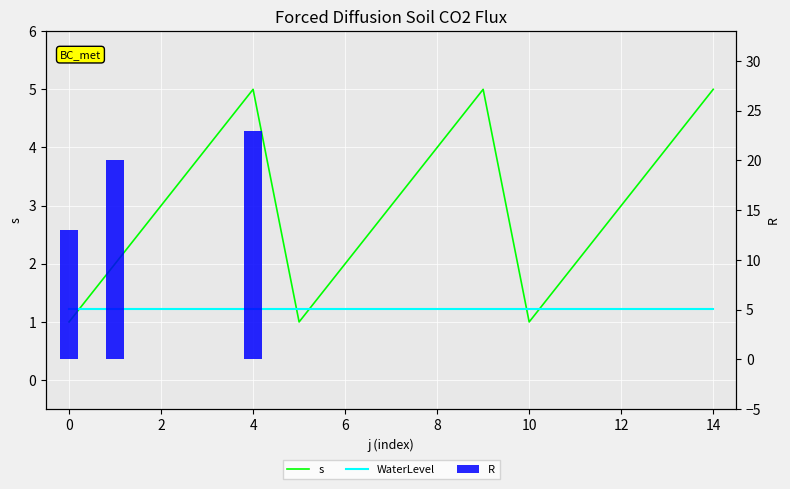

List the series in order of their peak value, lowest first.

WaterLevel, s, R